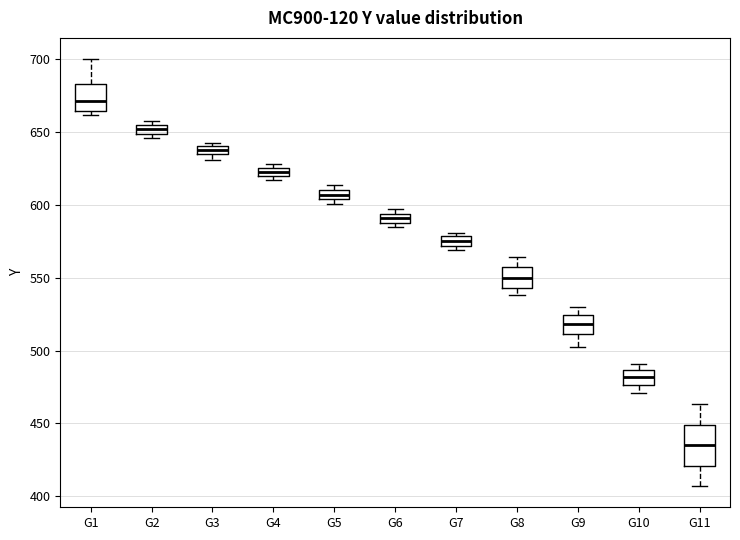

Comparing the boxes themselves (not the whiskers), which one is the tallest?

G11